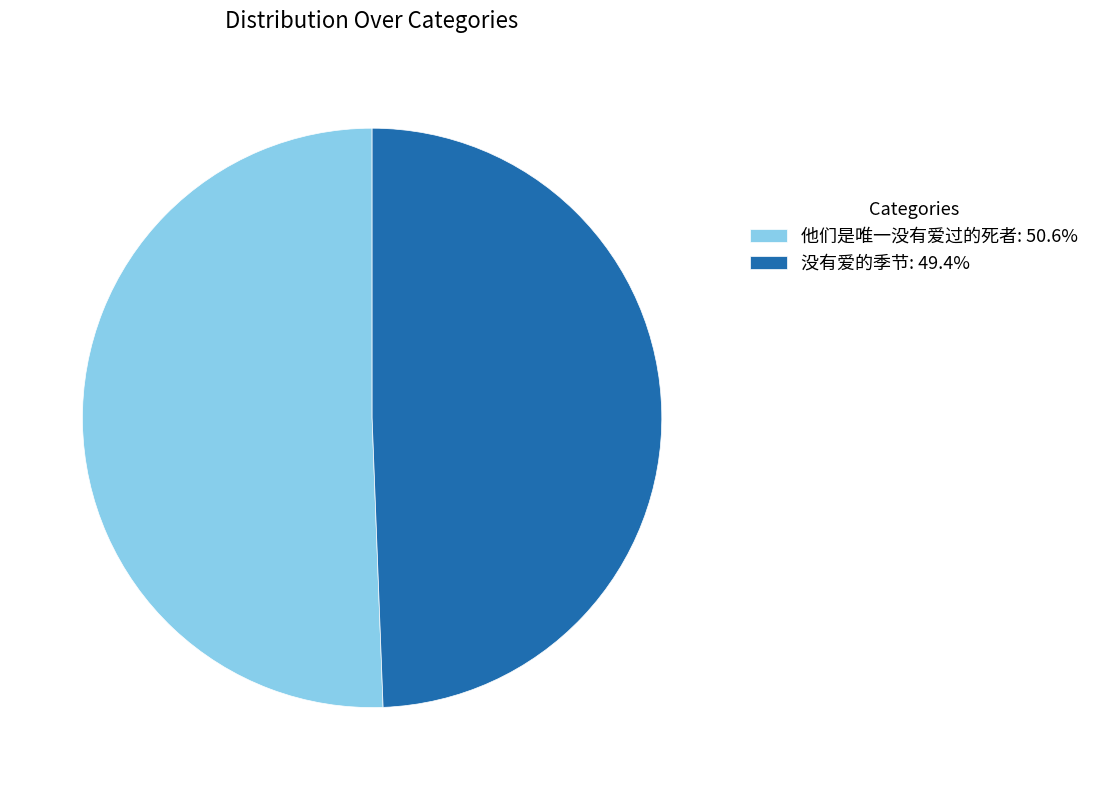

Do 没有爱的季节: 49.4% and 他们是唯一没有爱过的死者: 50.6% together represent more than half of the pie?

Yes